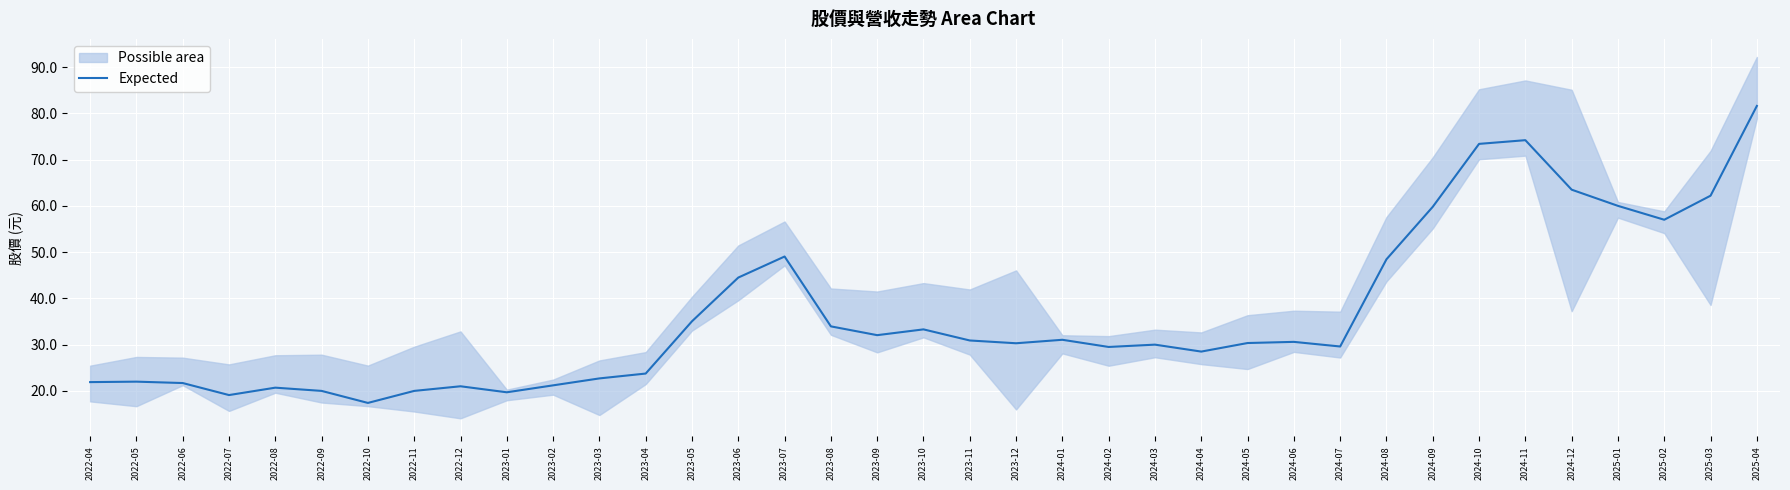

What is the difference between the maximum and second lowest values?

62.5